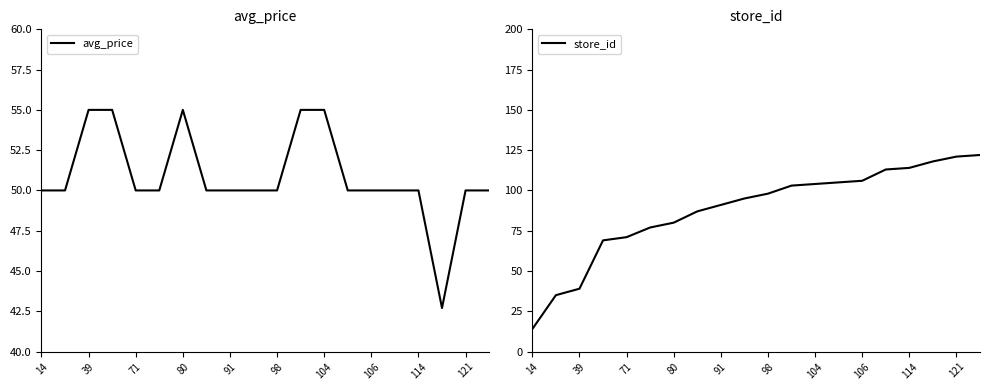

What is the maximum value for store_id?

122